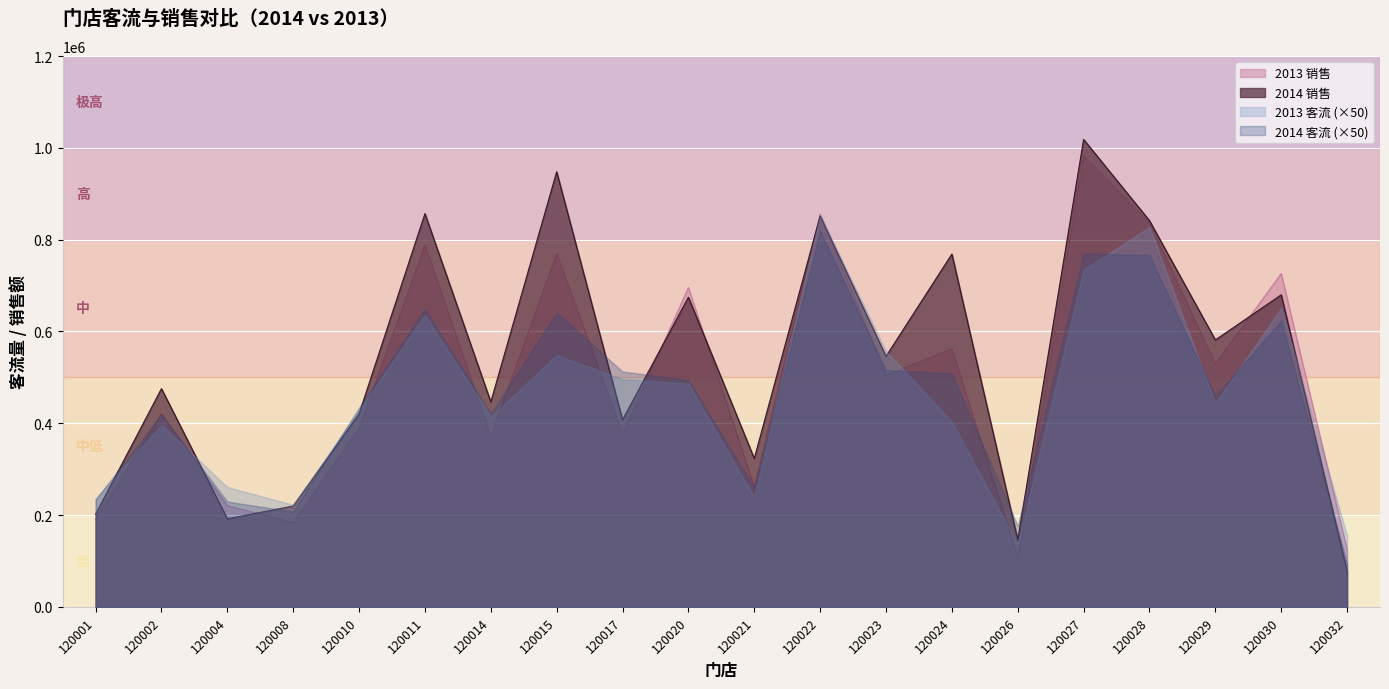

Where is 2013 销售 nearest to the value 544572?

120029